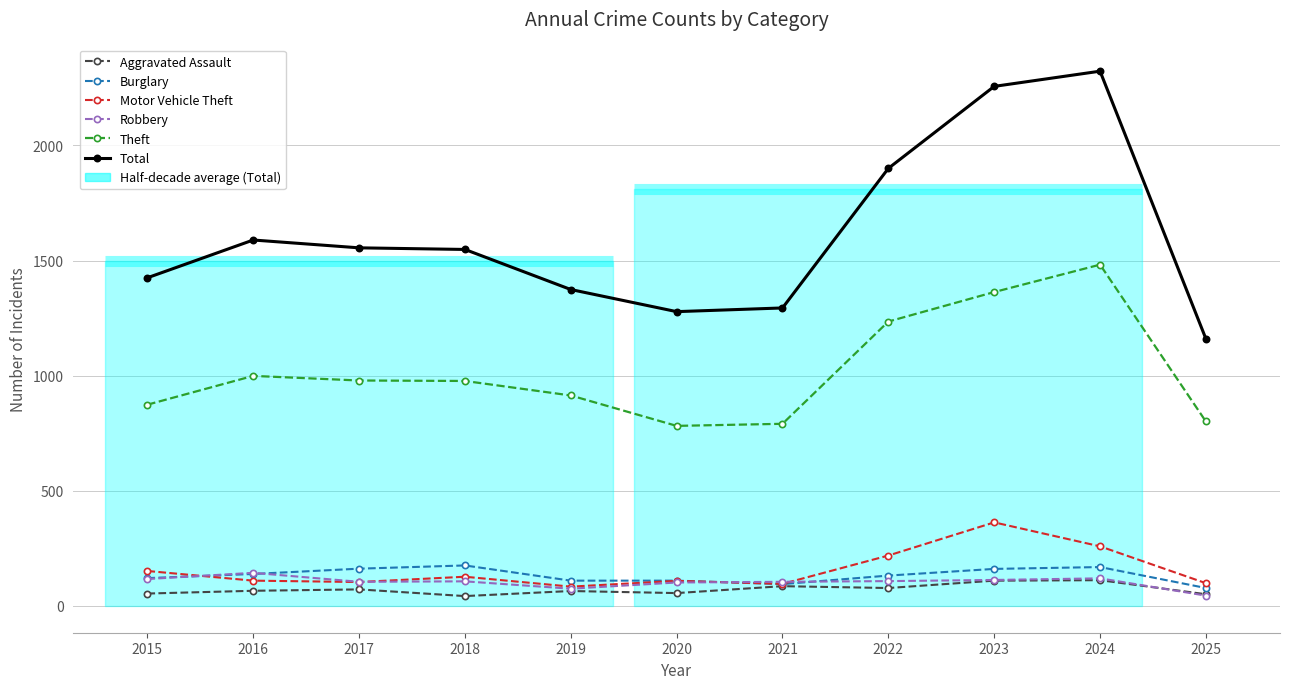

Reading left to right, transcribe all the data shown in this chart.

Aggravated Assault: 54	66	72	43	65	56	86	78	110	112	51
Burglary: 121	139	162	176	110	110	95	132	161	169	78
Motor Vehicle Theft: 152	110	104	127	84	109	96	219	363	259	99
Robbery: 117	144	105	107	75	102	105	108	113	120	45
Theft: 874	999	979	977	914	782	791	1235	1363	1482	801
Total: 1425	1589	1555	1548	1374	1278	1294	1900	2256	2322	1160